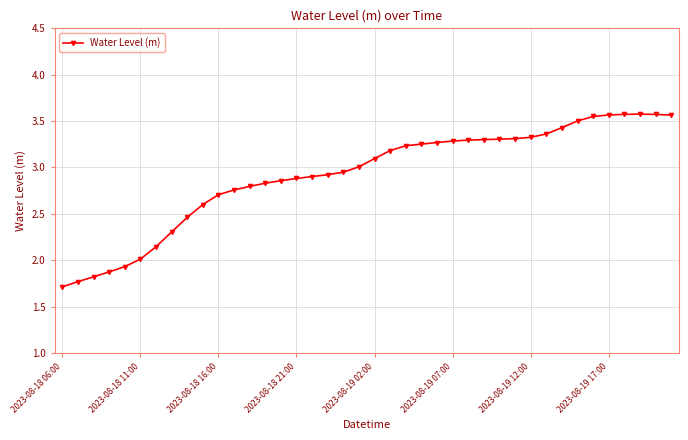

Does the chart have visible grid lines?

Yes